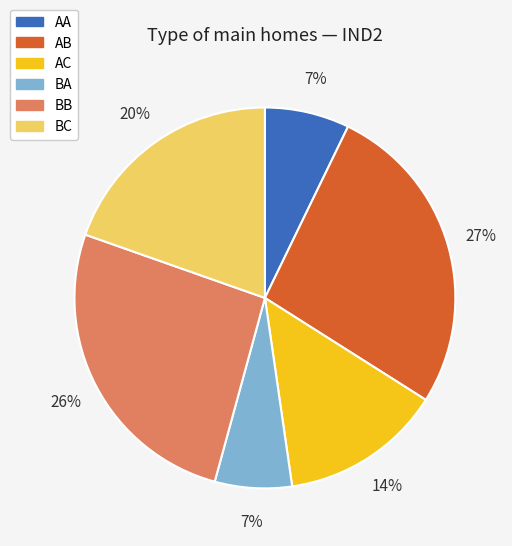

The BC slice represents 32% of the pie. True or false?

False